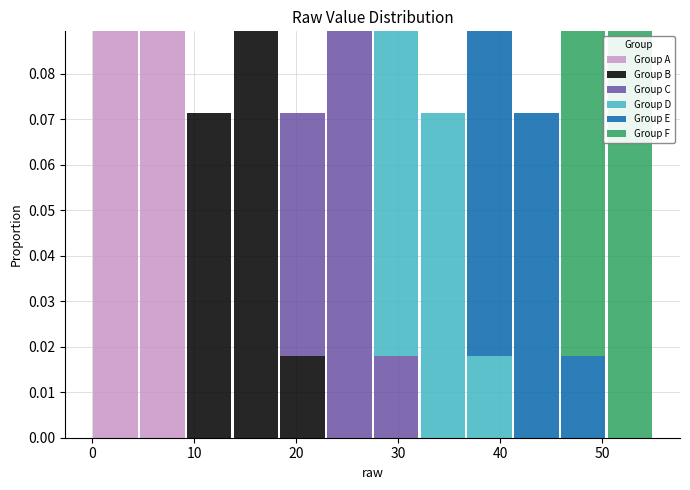

Reading left to right, transcribe this chart: for each stacked bar, give the range it covers on the x-axis and its total height. Neither the bar edges nor the heights are printed on the chart, so give them approximately, as read against the axes.

0 to 5: 0.089
5 to 9: 0.089
9 to 14: 0.071
14 to 18: 0.089
18 to 23: 0.071
23 to 28: 0.089
28 to 32: 0.089
32 to 37: 0.071
37 to 41: 0.089
41 to 46: 0.071
46 to 50: 0.089
50 to 55: 0.089